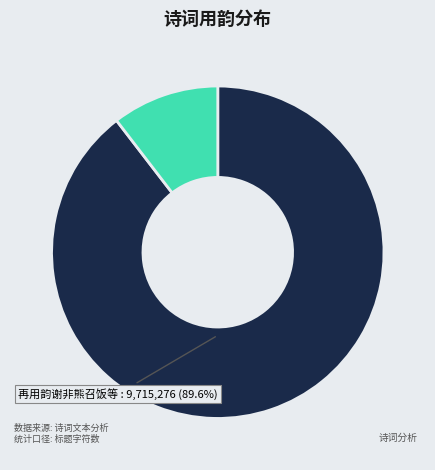

How many slices are in this pie chart?

2